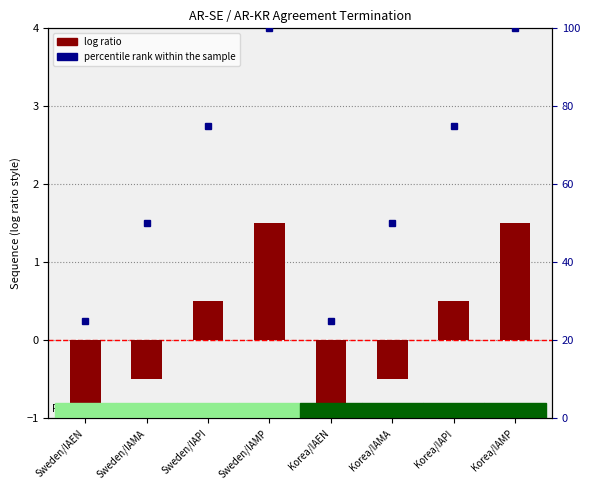

Is the value of log ratio at Sweden/IAMP greater than the value of percentile rank within the sample at Sweden/IAMA?

No